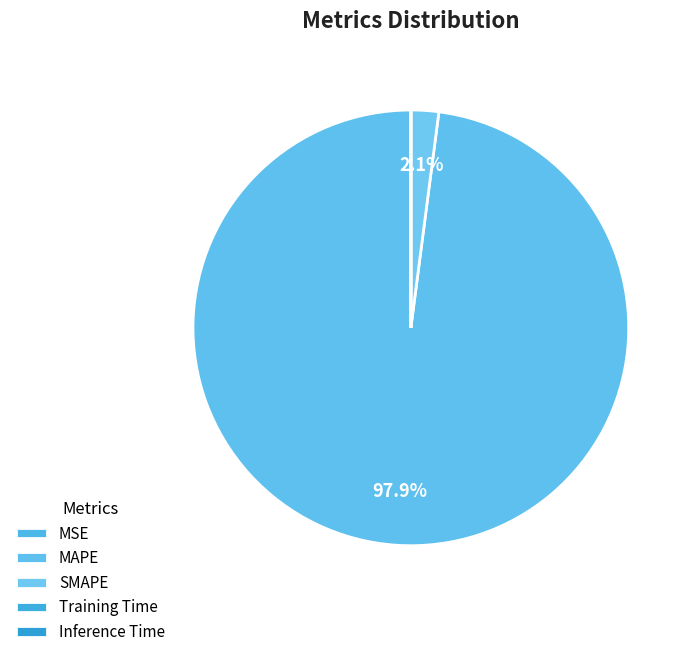

To the nearest percent, what portion does MAPE represent?

98%